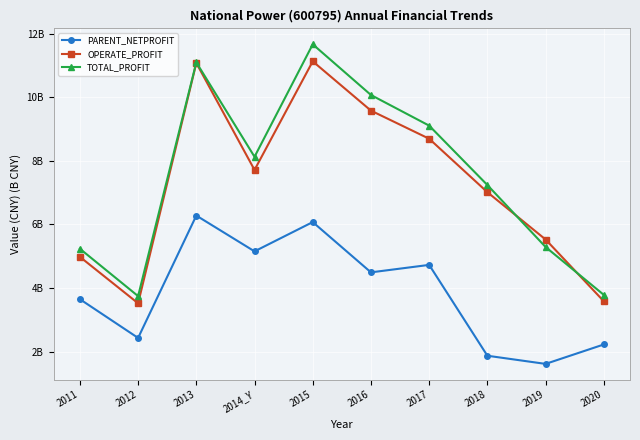

Rank the series by their maximum value, from lowest to highest.

PARENT_NETPROFIT, OPERATE_PROFIT, TOTAL_PROFIT